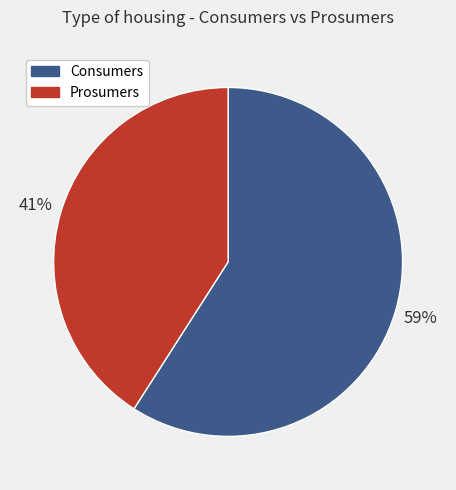

Which category has the biggest portion of the pie?

Consumers